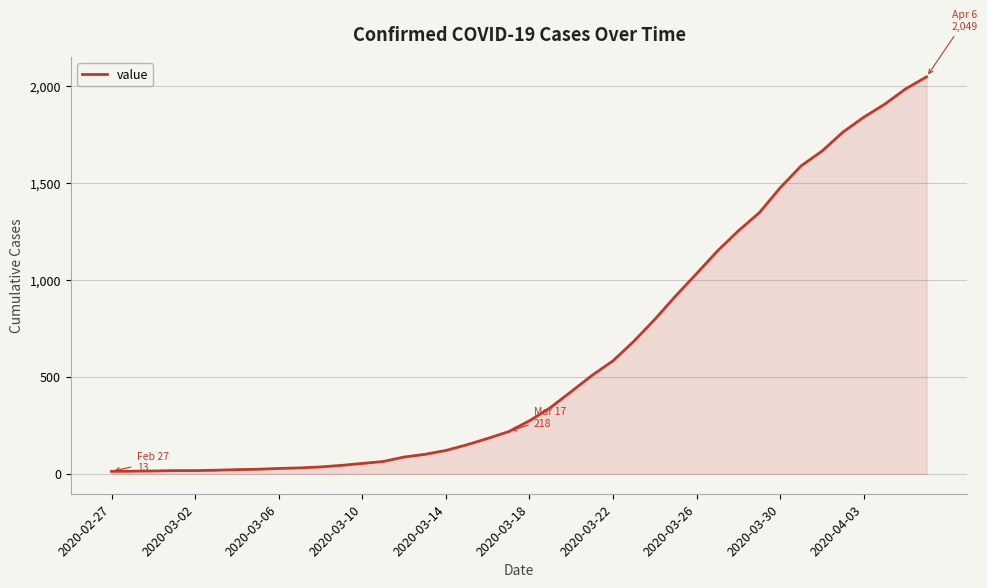

What is the maximum value shown in the chart?

2049